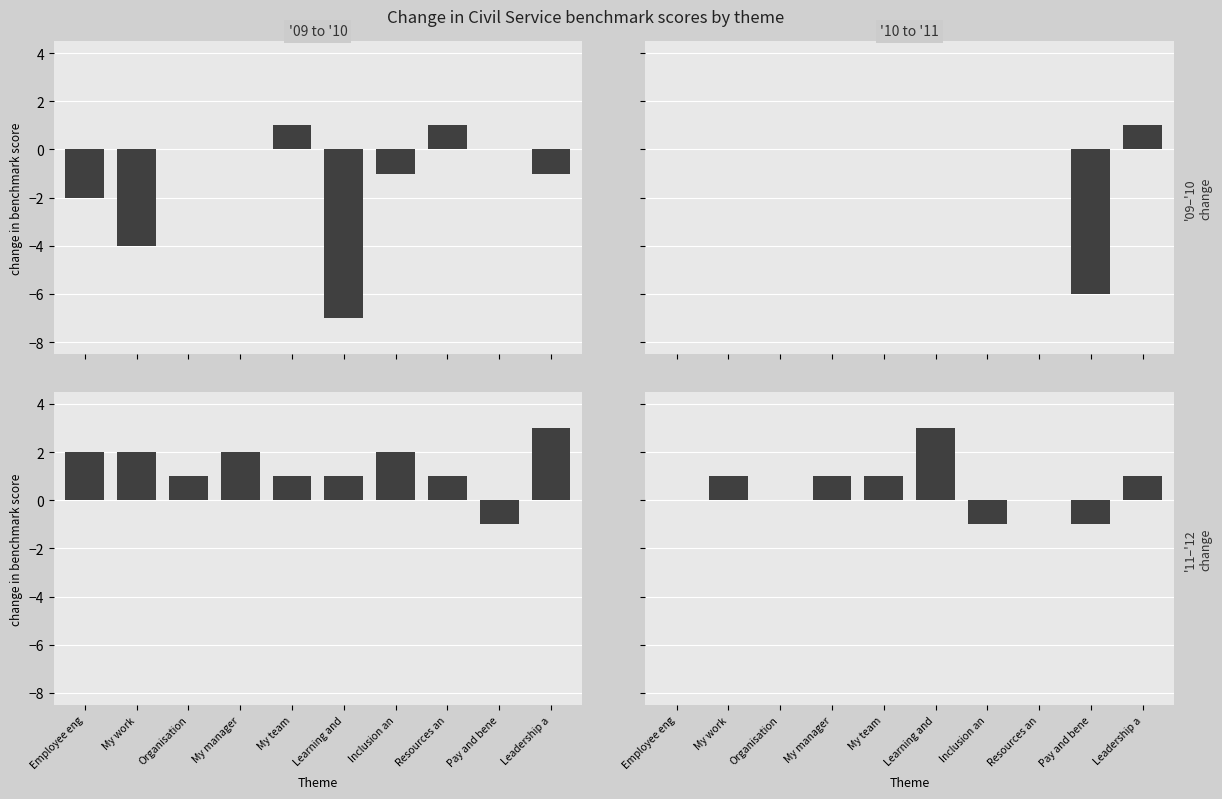

How many '10 to '11 values are between 0 and 1?

9